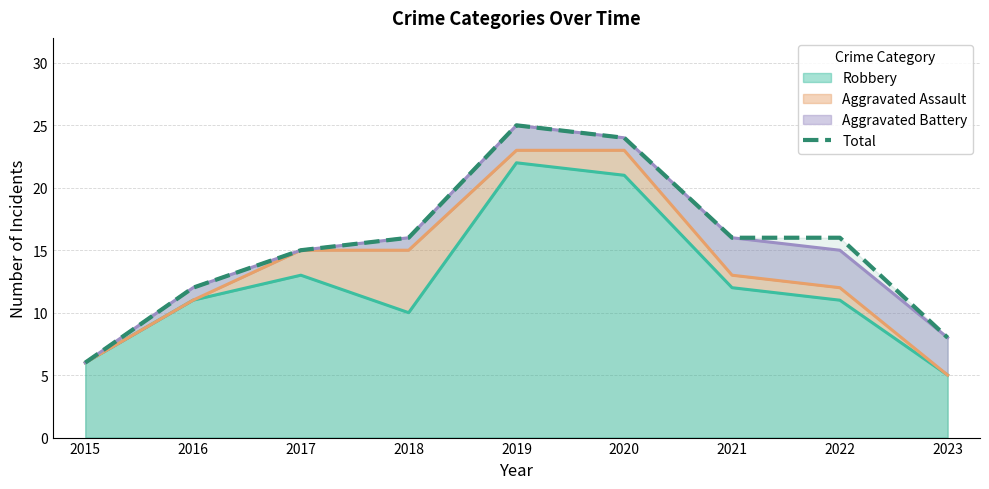

Reading left to right, what are all the values shown in this chart?

6	12	15	16	25	24	16	16	8